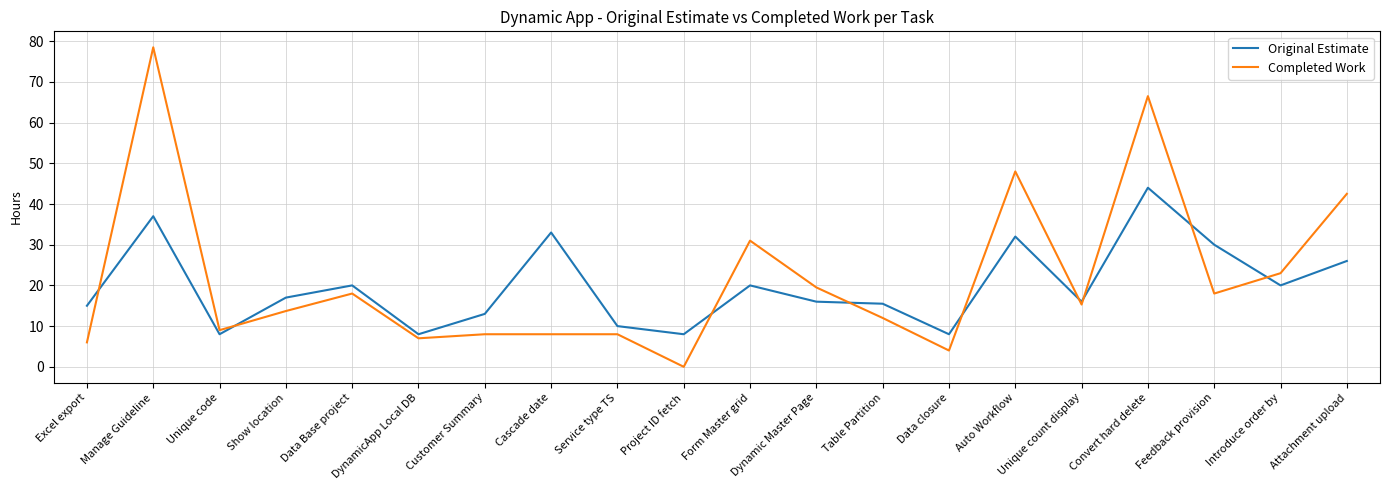

Reading right to left, transcribe all the data shown in this chart.

Original Estimate: Attachment upload=26.0	Introduce order by=20.0	Feedback provision=30.0	Convert hard delete=44.0	Unique count display=16.0	Auto Workflow=32.0	Data closure=8.0	Table Partition=15.5	Dynamic Master Page=16.0	Form Master grid=20.0	Project ID fetch=8.0	Service type TS=10.0	Cascade date=33.0	Customer Summary=13.0	DynamicApp Local DB=8.0	Data Base project=20.0	Show location=17.0	Unique code=8.0	Manage Guideline=37.0	Excel export=15.0
Completed Work: Attachment upload=42.5	Introduce order by=23.0	Feedback provision=18.0	Convert hard delete=66.5	Unique count display=15.3	Auto Workflow=48.0	Data closure=4.0	Table Partition=12.0	Dynamic Master Page=19.5	Form Master grid=31.0	Project ID fetch=0.0	Service type TS=8.0	Cascade date=8.0	Customer Summary=8.0	DynamicApp Local DB=7.0	Data Base project=18.0	Show location=13.7	Unique code=9.0	Manage Guideline=78.5	Excel export=6.0